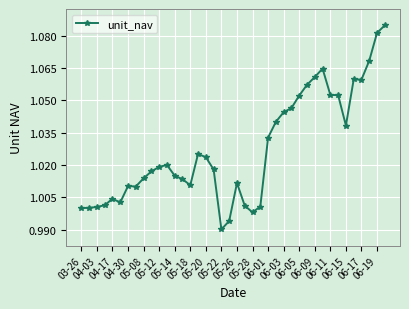

What is the sum of all values?

41.1